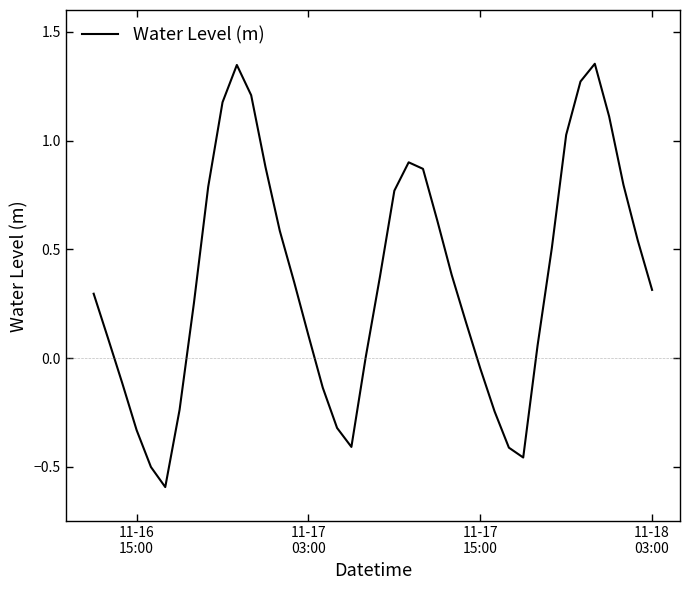

How many interior local peaks (higher than both neighbors) does the data have?

3